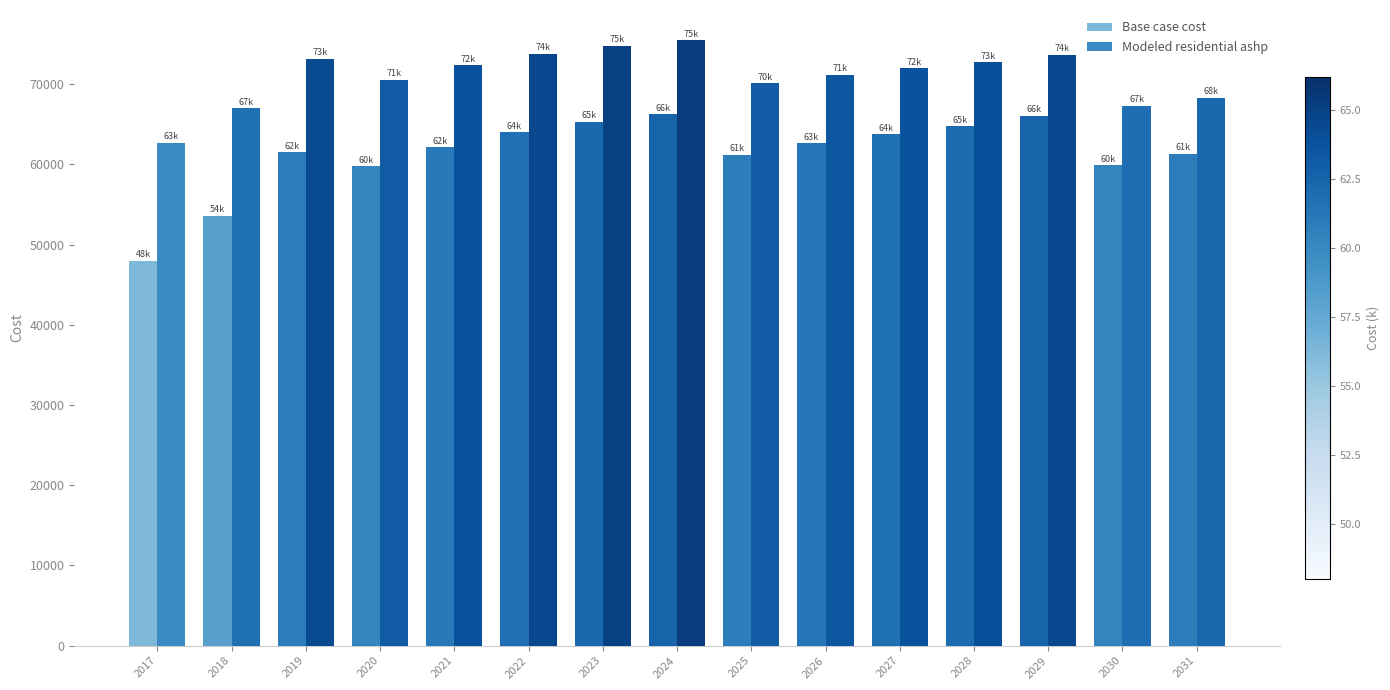

Which label corresponds to the largest value in the chart?

2024